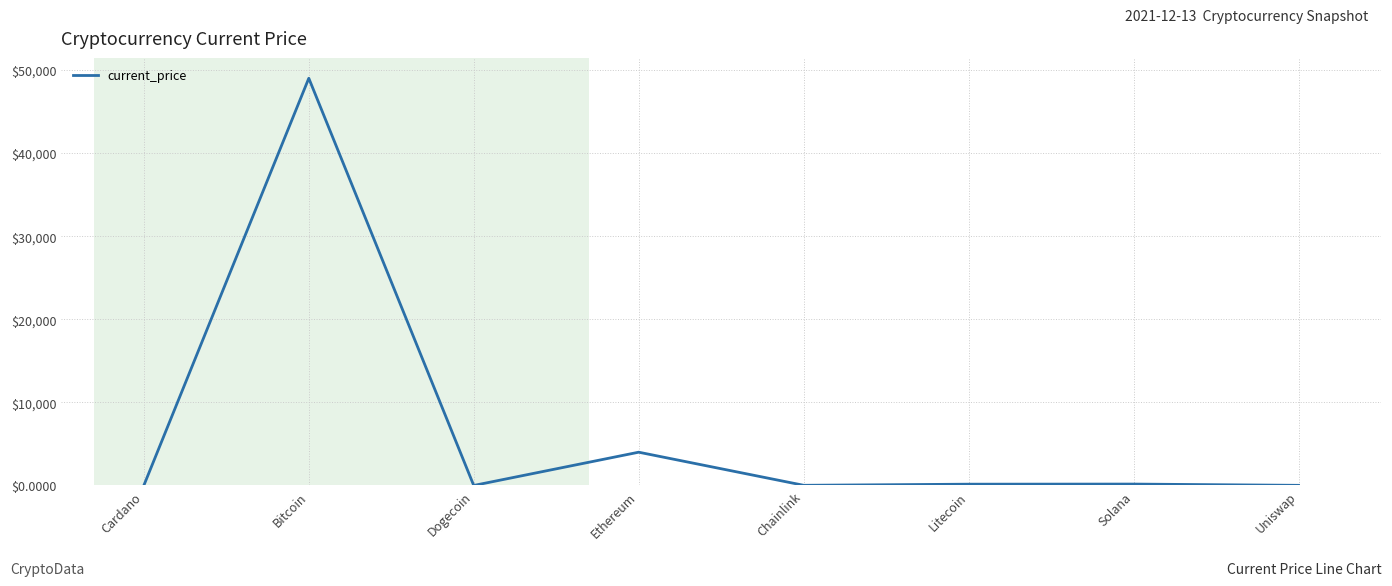

The value at Bitcoin is 48999.0. True or false?

True